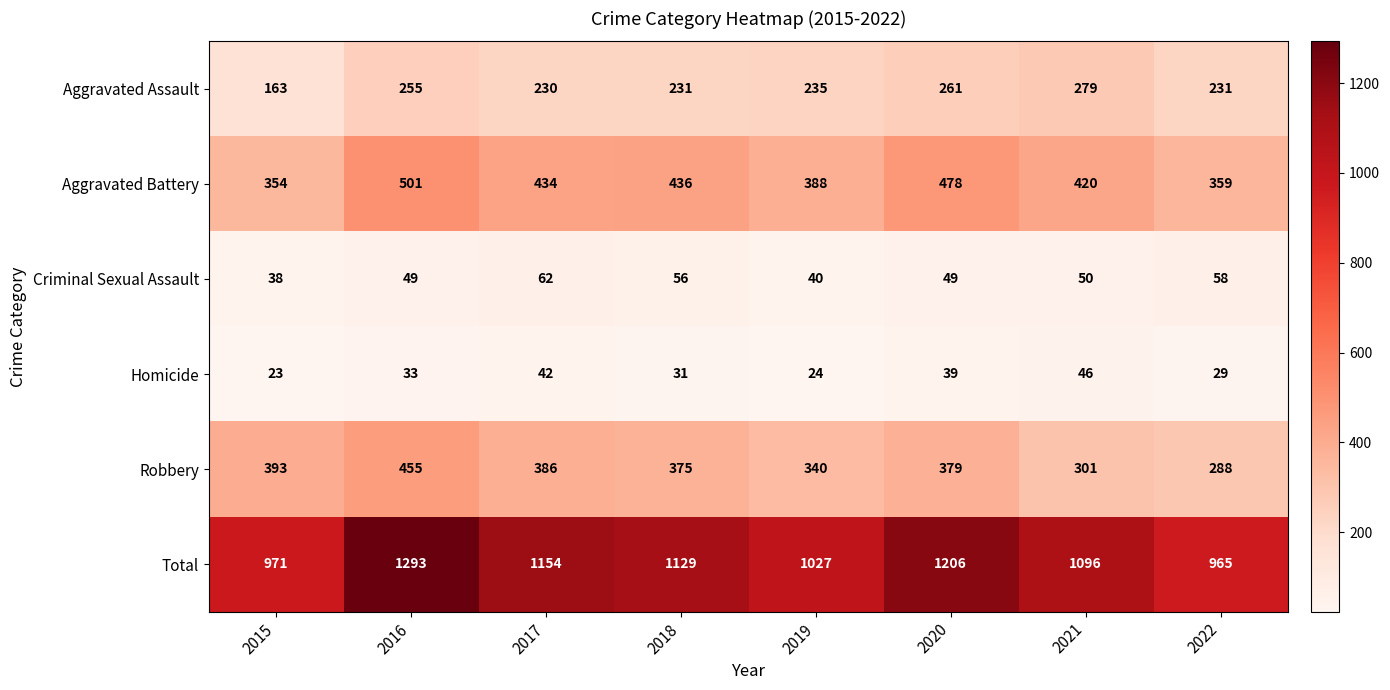

How many data points in Aggravated Battery are less than 434?

4